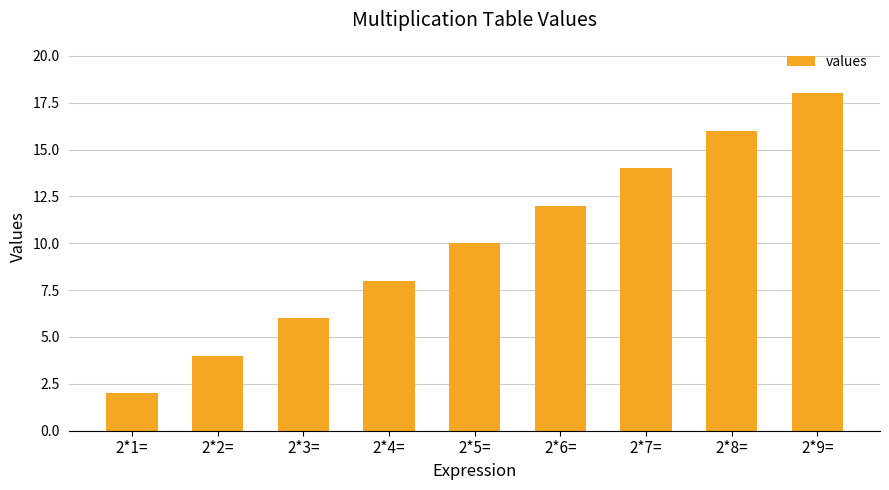

What is the difference between the maximum and minimum values?

16